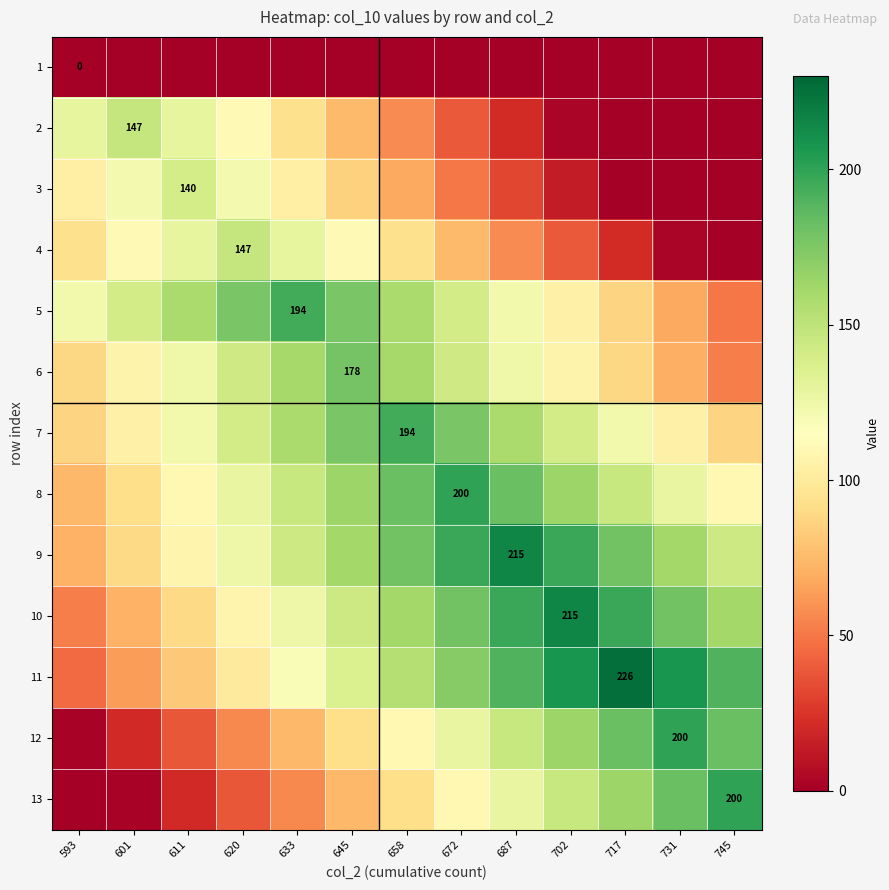

Rank the series at 717 from lowest to highest value.

1, 2, 3, 4, 5, 6, 7, 8, 13, 9, 12, 10, 11